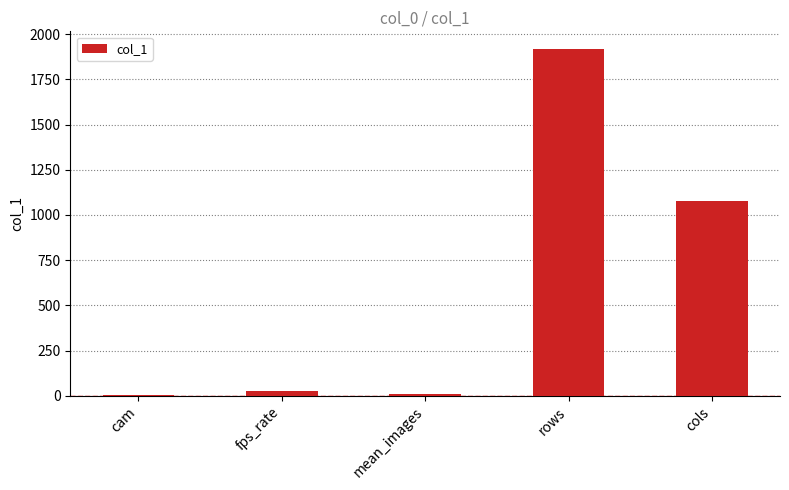

Approximately how many times larger is the value at mean_images compared to fps_rate?

0.4